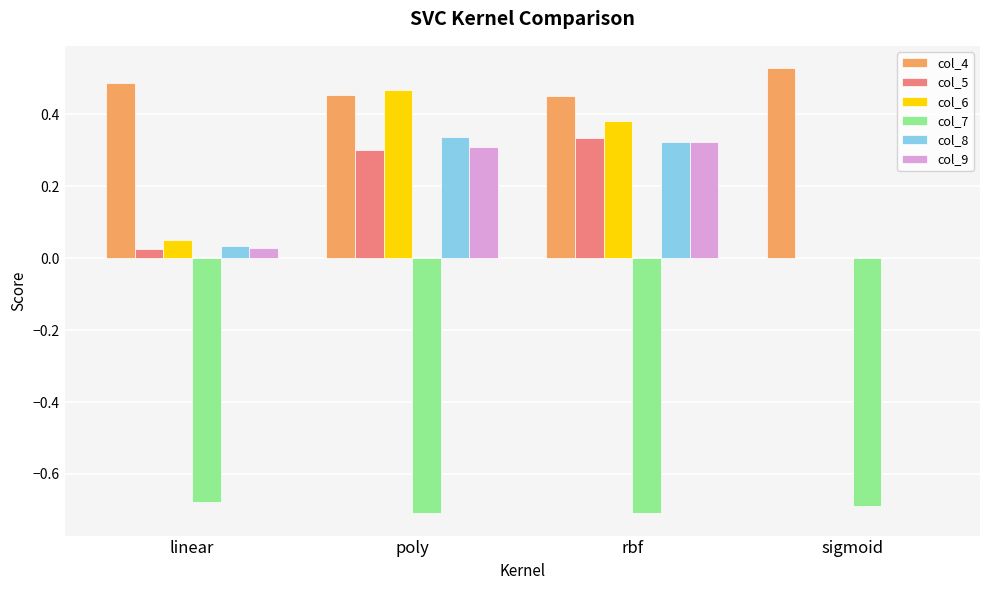

At which label does col_5 reach its peak?

rbf